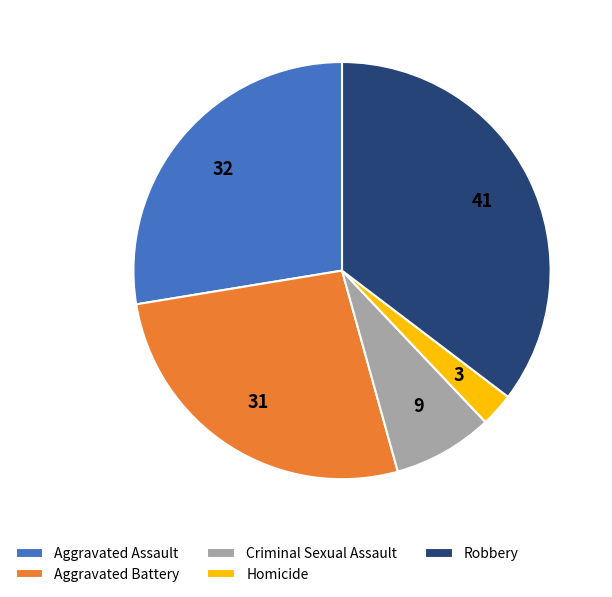

Do Robbery and Criminal Sexual Assault together represent more than half of the pie?

No